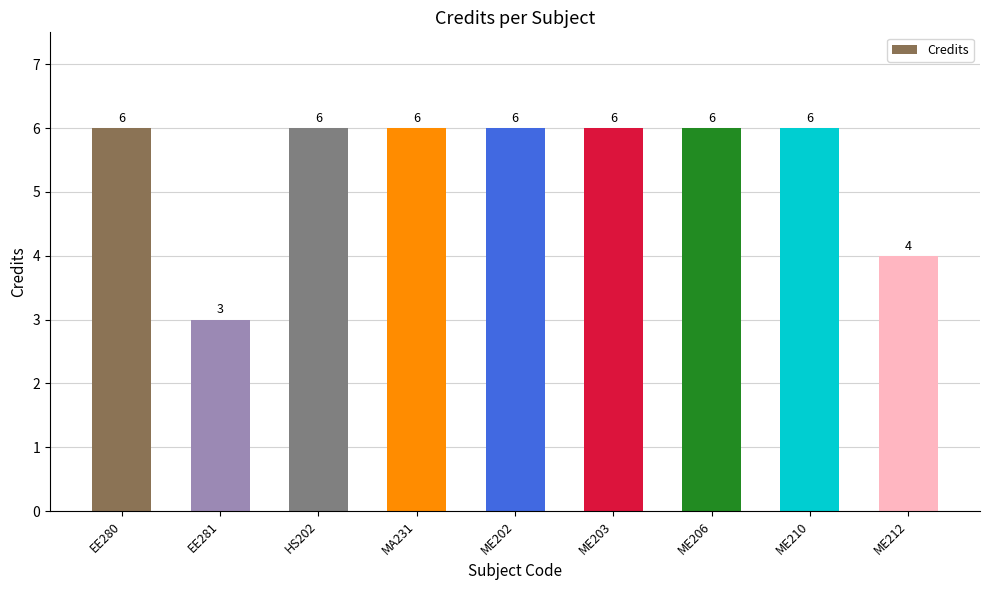

Where is the data nearest to the value 4?

ME212